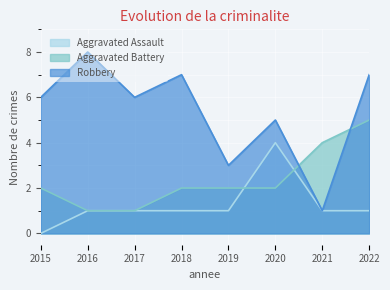

Reading left to right, what are all the values shown in this chart?

Aggravated Assault: 2015=0	2016=1	2017=1	2018=1	2019=1	2020=4	2021=1	2022=1
Aggravated Battery: 2015=2	2016=1	2017=1	2018=2	2019=2	2020=2	2021=4	2022=5
Robbery: 2015=6	2016=8	2017=6	2018=7	2019=3	2020=5	2021=1	2022=7